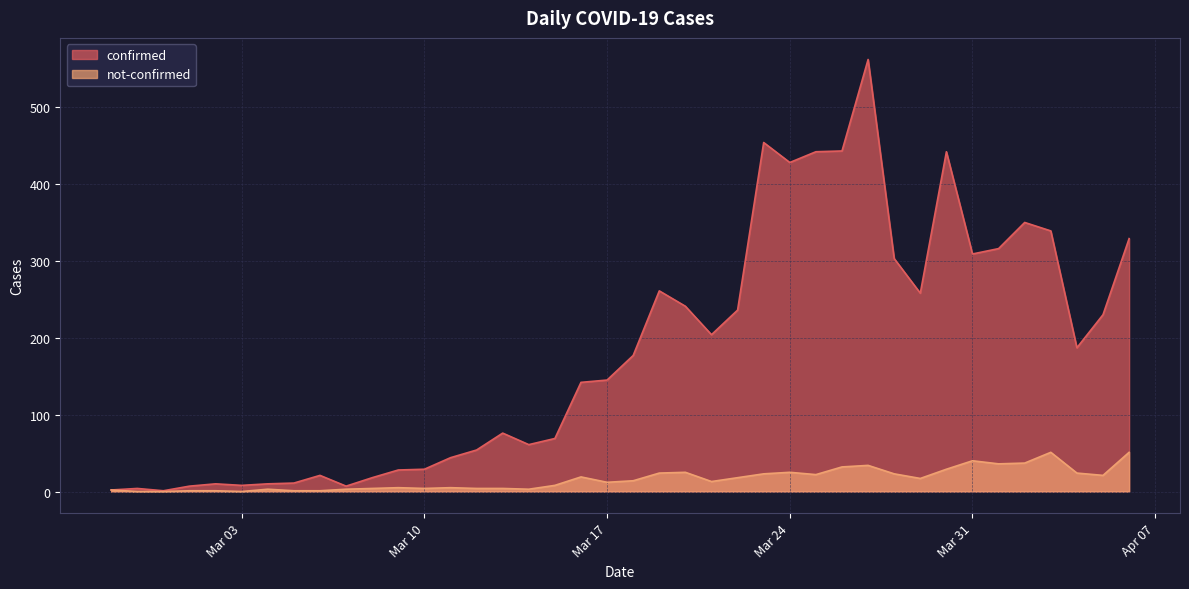

What is the sum of the not-confirmed values at 2020-03-19 and 2020-03-29?

41